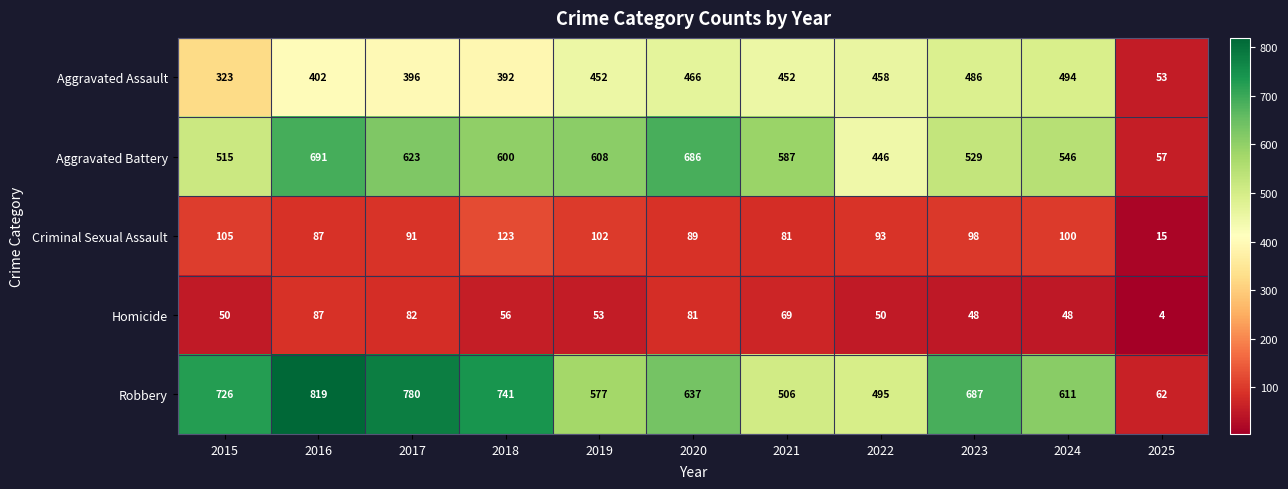

Which series has the largest range (max minus min)?

Robbery